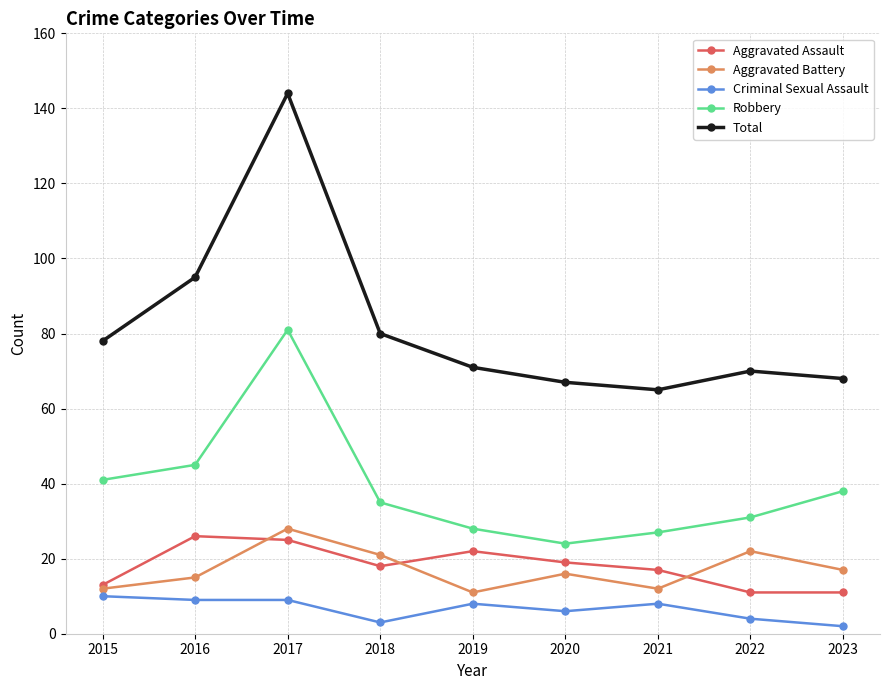

At which label does Criminal Sexual Assault first exceed 8?

2015